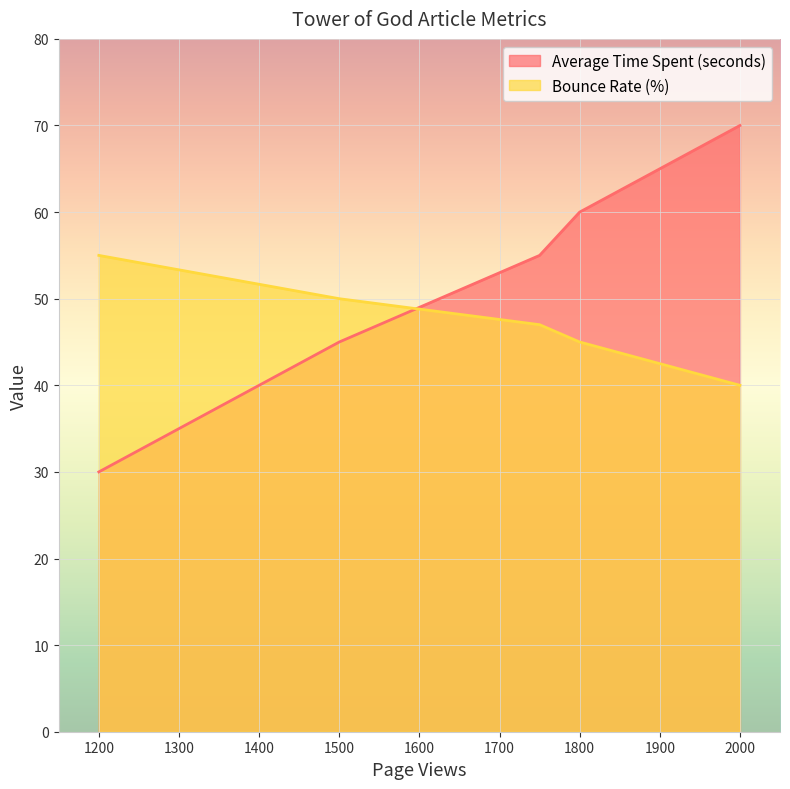

Rank the categories by Bounce Rate (%) value from lowest to highest.

2000, 1800, 1750, 1500, 1200